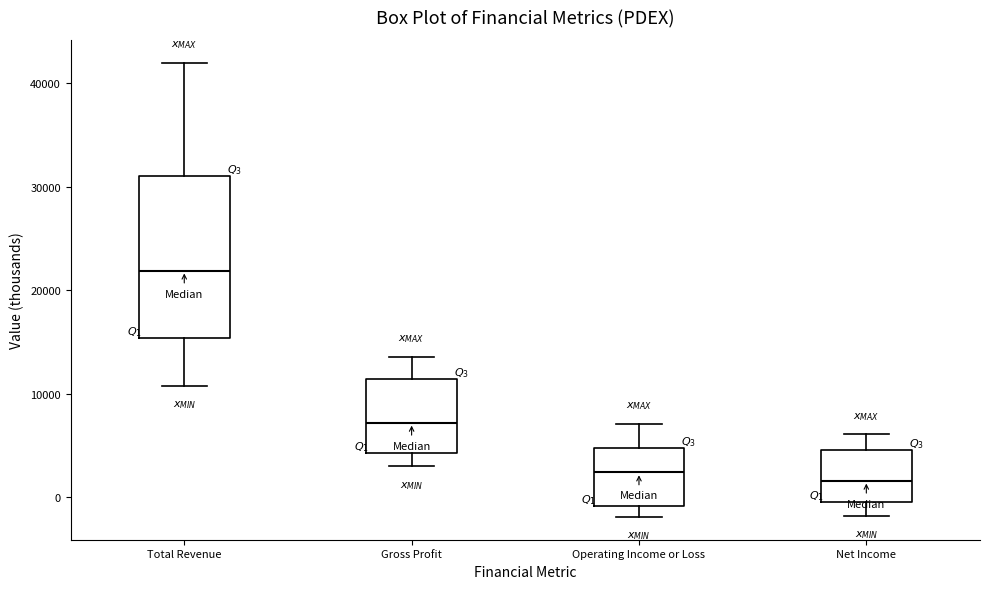

Which box is the tallest, from its lower edge to its upper edge?

Total Revenue